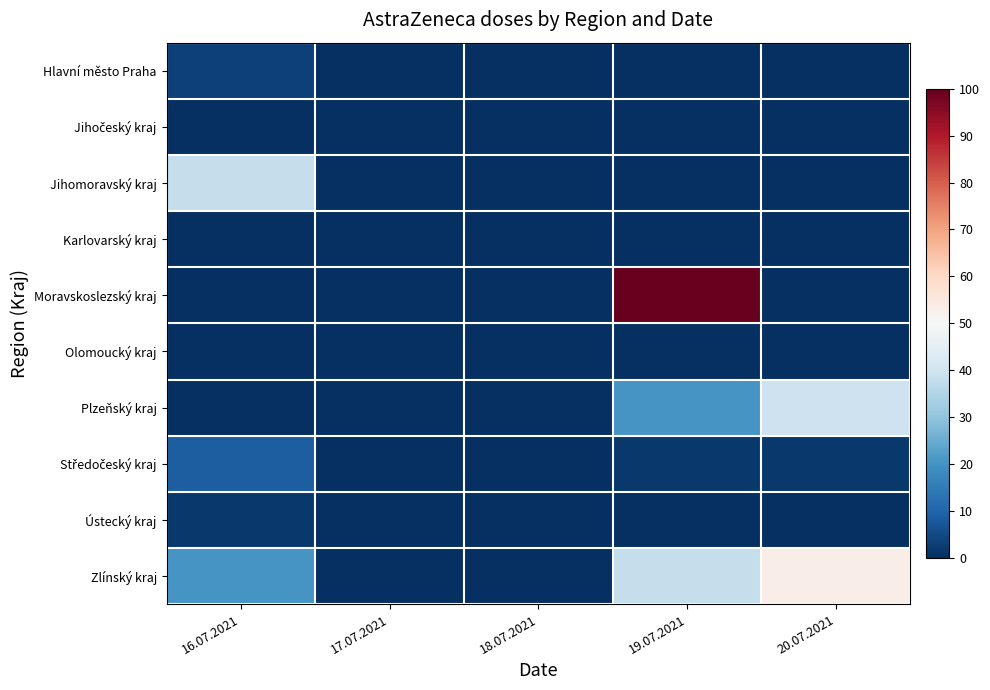

Count the number of data series in this chart.

10